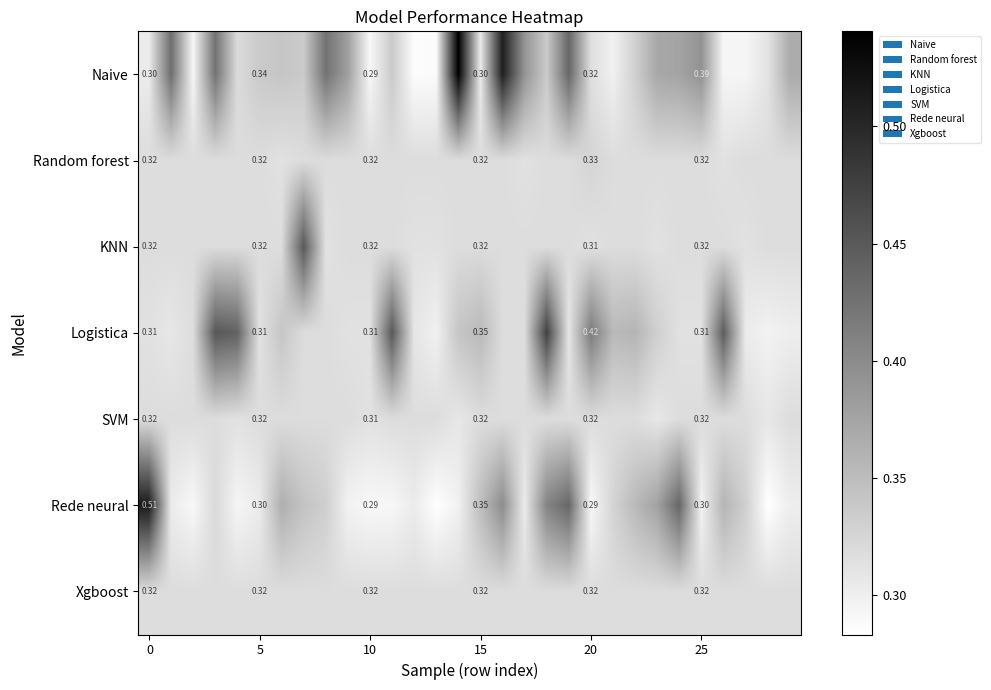

The row_0 series shows 0.3 at 10. True or false?

True